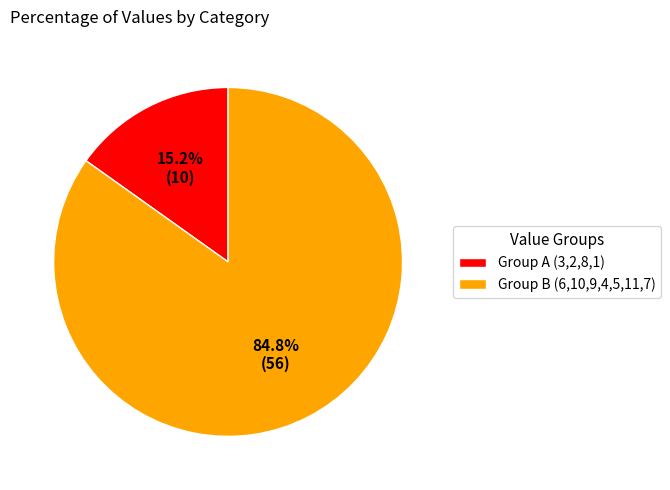

Which category has the smallest portion of the pie?

Group A (3,2,8,1)